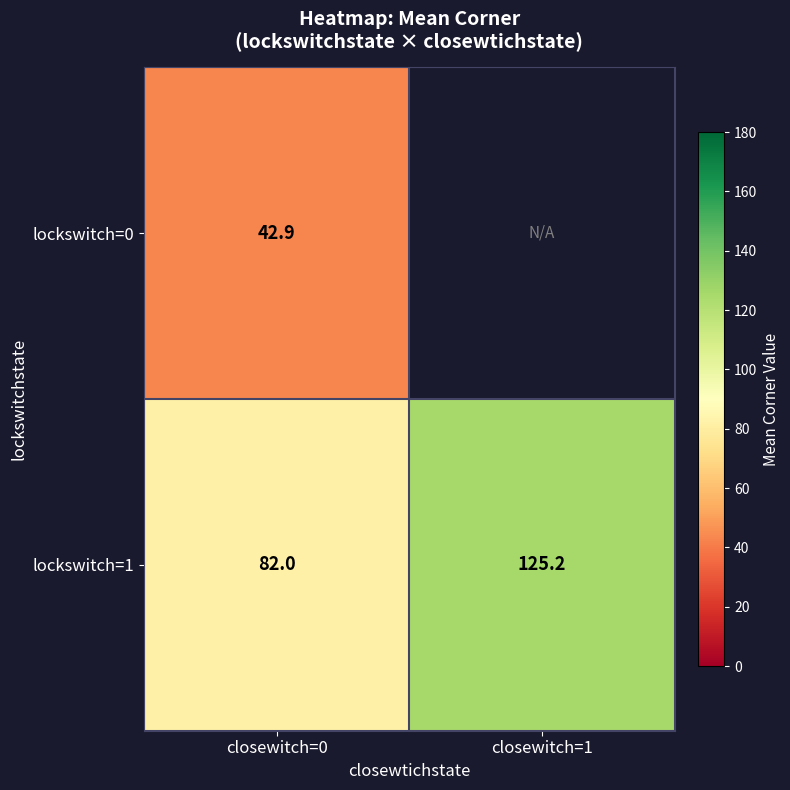

What is the spread (max minus min) of values at closewitch=0?

39.1